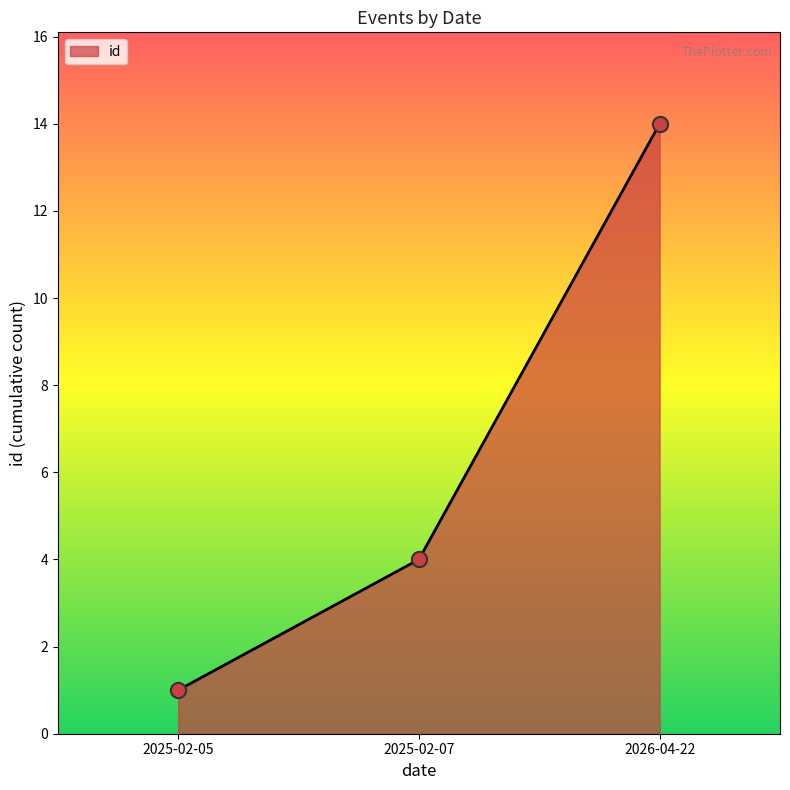

Approximately how many times larger is the value at 2025-02-05 compared to 2026-04-22?

0.1